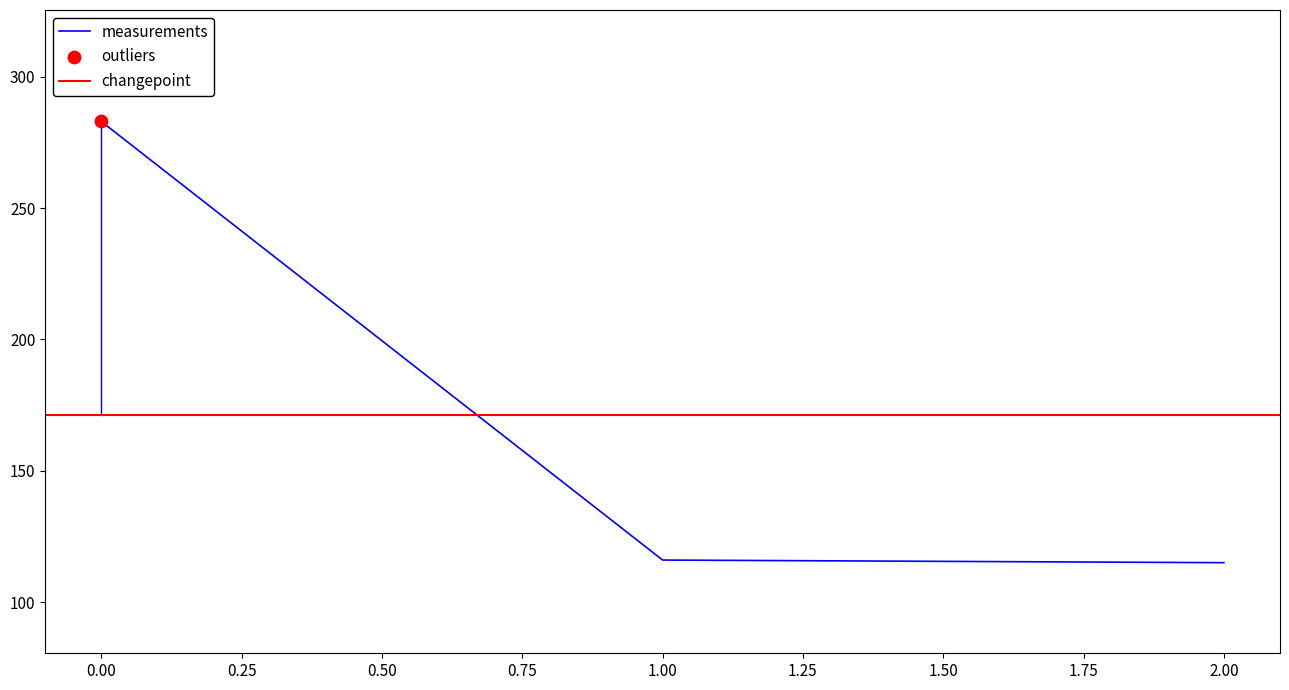

What is the lowest value of the measurements series?

115